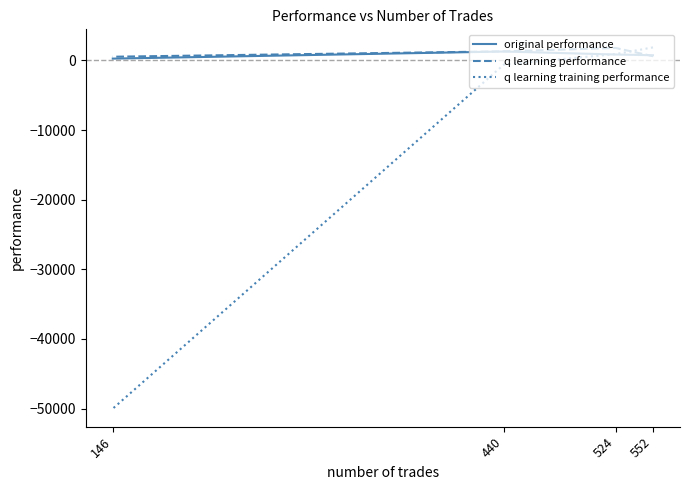

Which label corresponds to the largest value in the chart?

552